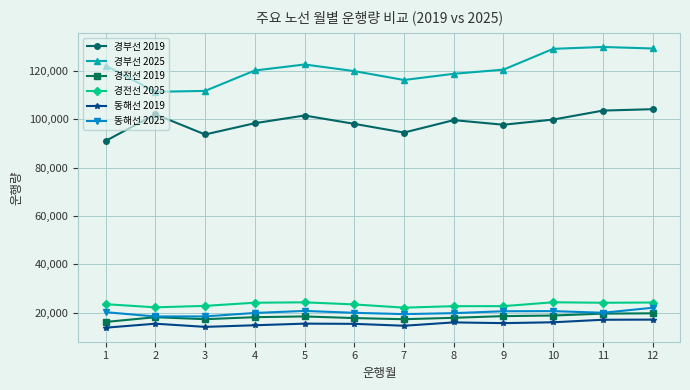

True or false: 동해선 2025 has a value of 29570.9 at 11.

False